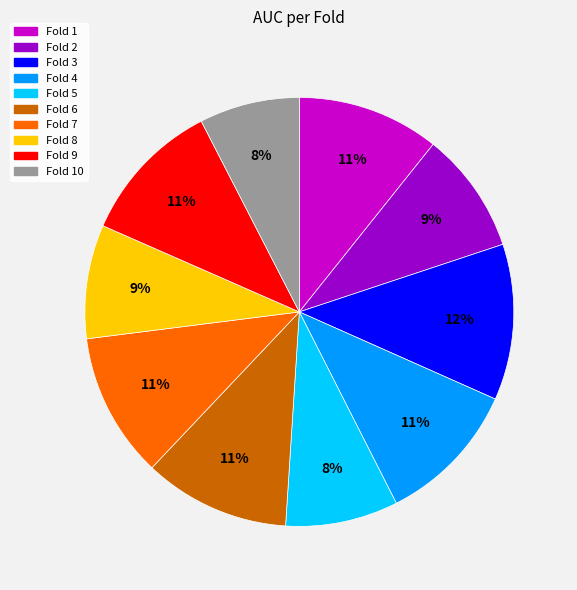

To the nearest percent, what is the average slice percentage?

10%